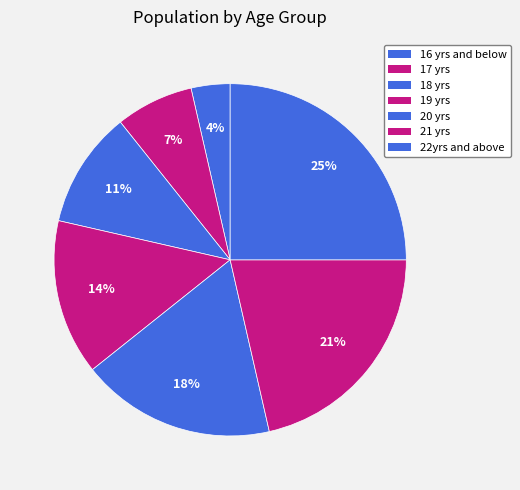

Rank the categories by value from highest to lowest.

22yrs and above, 21 yrs, 20 yrs, 19 yrs, 18 yrs, 17 yrs, 16 yrs and below